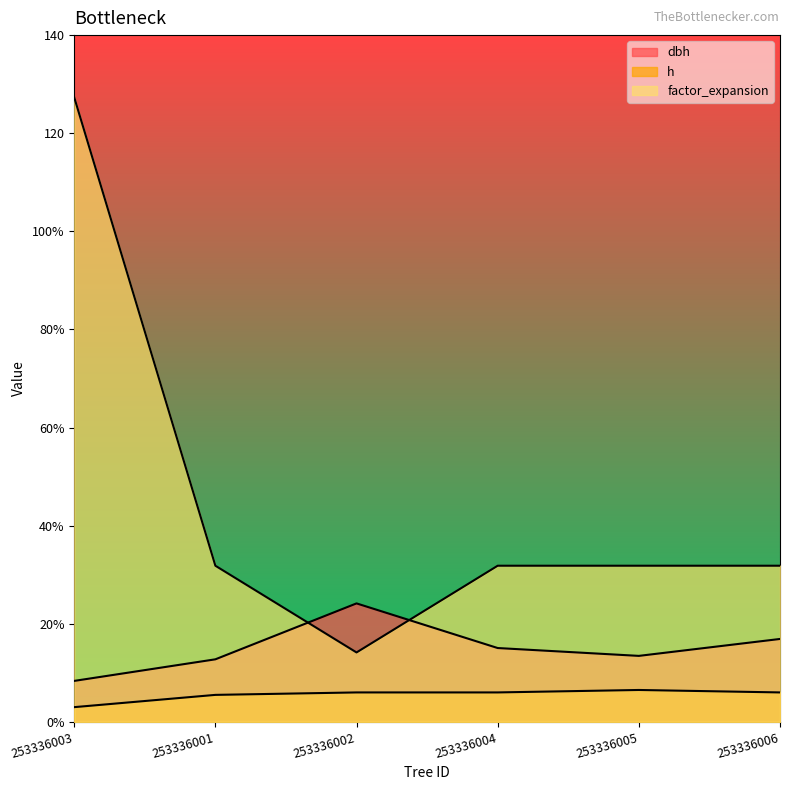

What is the label of the 1st point from the right?

253336006